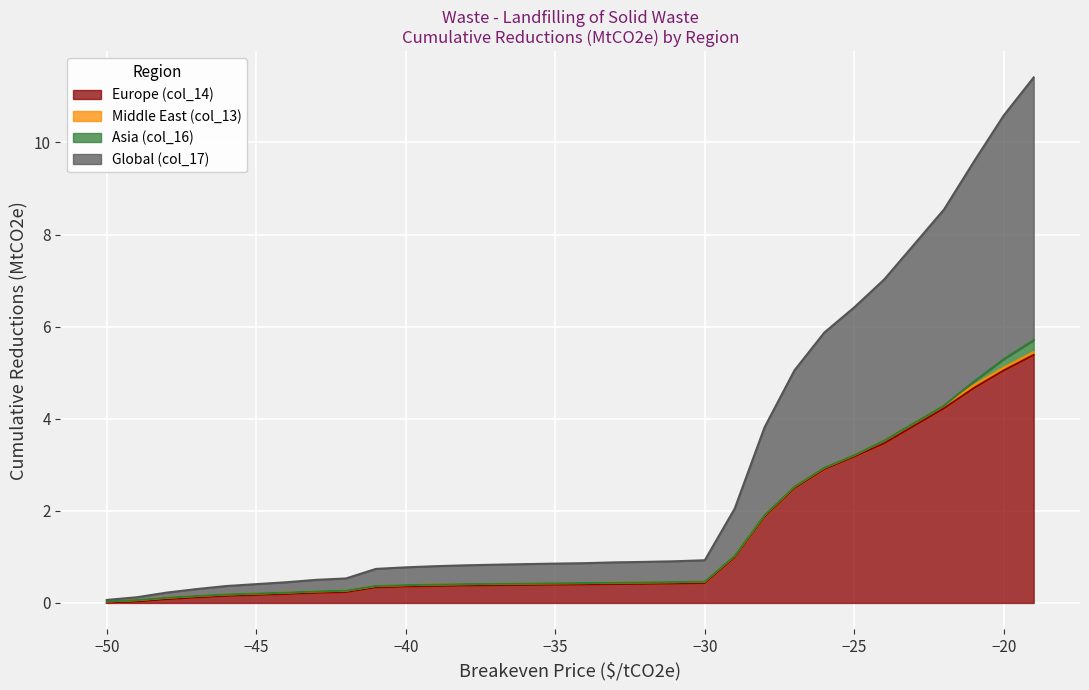

What is the lowest value of the Global (col_17) series?

0.1